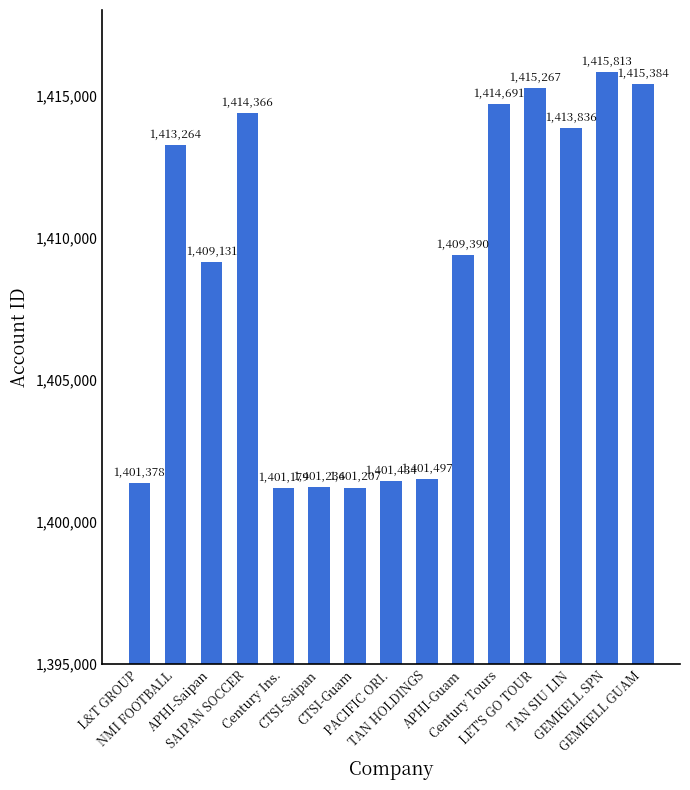

At which label does the data first exceed 1409390?

NMI FOOTBALL